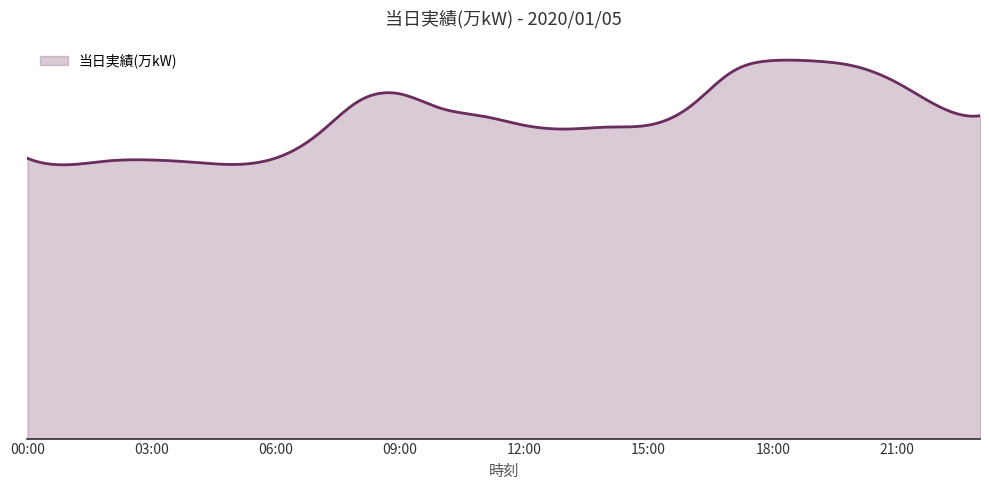

Does the chart display data point markers on the line(s)?

No